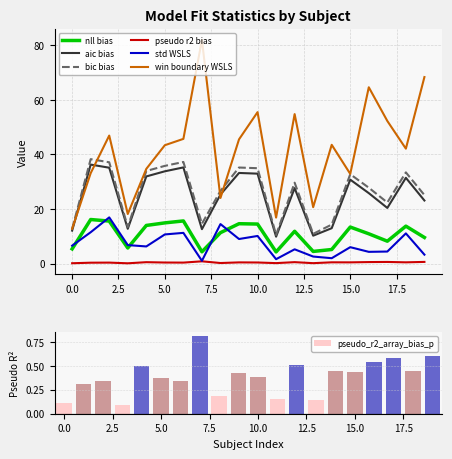

Reading left to right, list all the values displayed in this chart.

nll_array_bias_p: 0=5.4	1=16.1	2=15.6	3=5.7	4=14.0	5=14.9	6=15.6	7=4.3	8=11.3	9=14.6	10=14.5	11=4.3	12=11.8	13=4.4	14=5.1	15=13.4	16=10.9	17=8.2	18=13.7	19=9.6
aic_array_bias_p: 0=12.1	1=36.3	2=35.1	3=12.7	4=31.9	5=33.8	6=35.2	7=12.6	8=25.3	9=33.2	10=33.0	11=9.9	12=27.7	13=10.2	14=13.0	15=30.8	16=25.8	17=20.4	18=31.4	19=23.1
bic_array_bias_p: 0=12.7	1=38.3	2=37.1	3=13.4	4=33.9	5=35.8	6=37.2	7=14.6	8=26.6	9=35.2	10=35.0	11=10.5	12=29.7	13=10.9	14=14.3	15=32.8	16=27.8	17=22.4	18=33.4	19=25.1
pseudo_r2_array_bias_p: 0=0.1	1=0.3	2=0.3	3=0.1	4=0.5	5=0.4	6=0.3	7=0.8	8=0.2	9=0.4	10=0.4	11=0.2	12=0.5	13=0.1	14=0.4	15=0.4	16=0.5	17=0.6	18=0.4	19=0.6
std_WSLS_array_p: 0=6.6	1=11.5	2=16.9	3=6.8	4=6.3	5=10.7	6=11.2	7=1.0	8=14.5	9=9.0	10=10.1	11=1.6	12=5.2	13=2.6	14=2.0	15=6.0	16=4.3	17=4.4	18=11.1	19=3.3
win_boundary_WSLS_array_p: 0=12.8	1=33.1	2=46.9	3=18.2	4=34.7	5=43.4	6=45.7	7=82.0	8=24.0	9=45.5	10=55.5	11=16.8	12=54.8	13=20.7	14=43.5	15=32.9	16=64.6	17=52.3	18=42.1	19=68.4